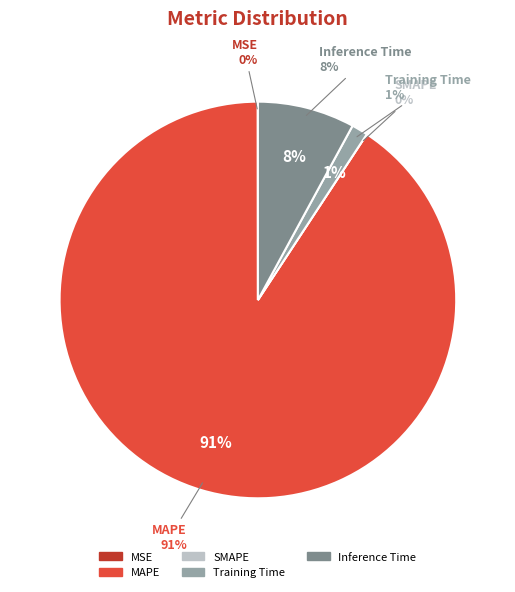

Is there a majority slice in this chart?

Yes